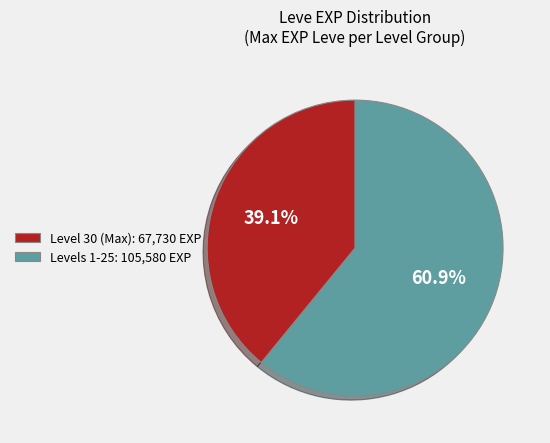

Is the sum of Level 30 (Max): 67,730 EXP and Levels 1-25: 105,580 EXP greater than half?

Yes